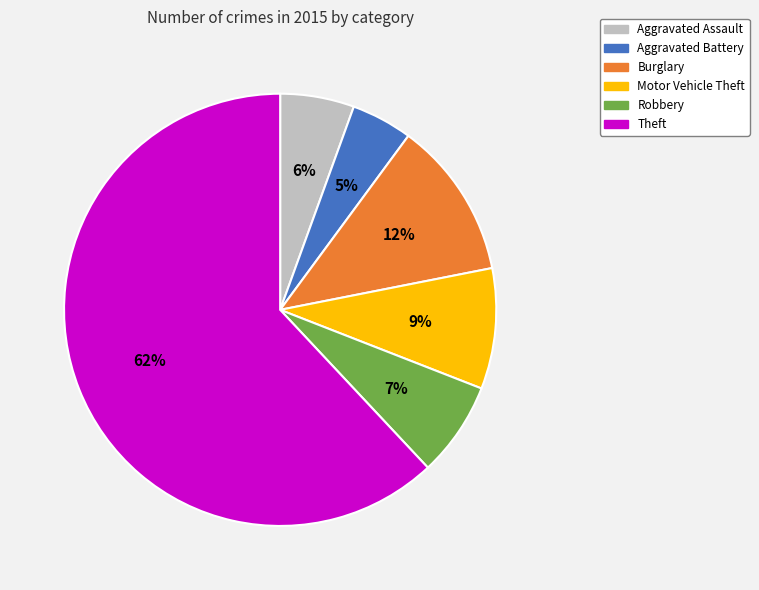

Is it true that Motor Vehicle Theft is 2% of the pie?

False